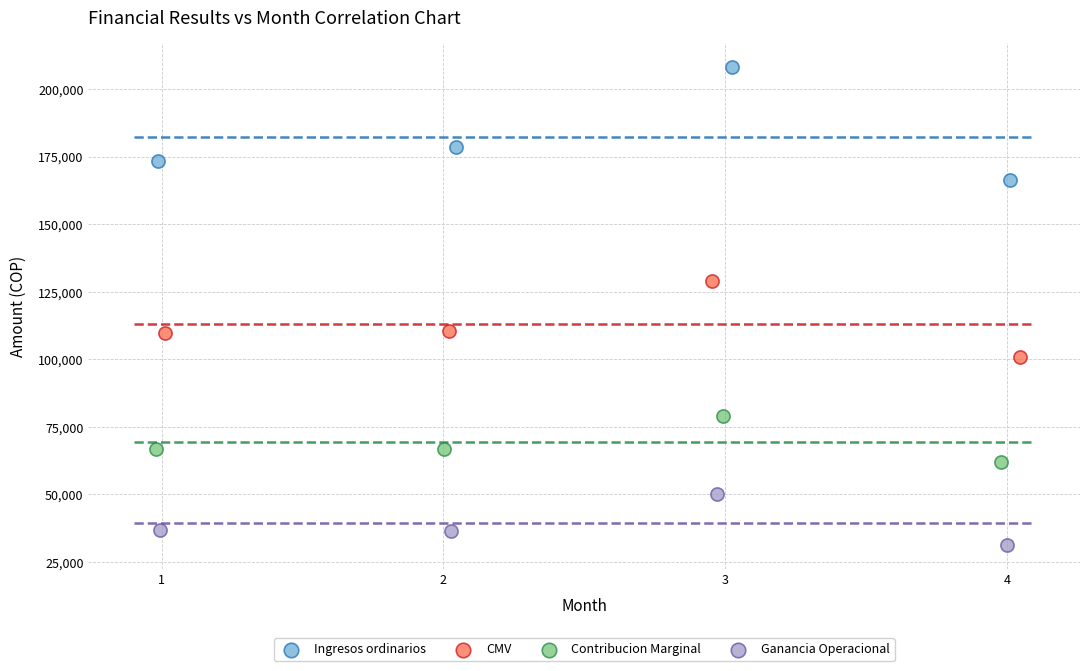

Which series reaches the maximum Y coordinate?

Ingresos ordinarios